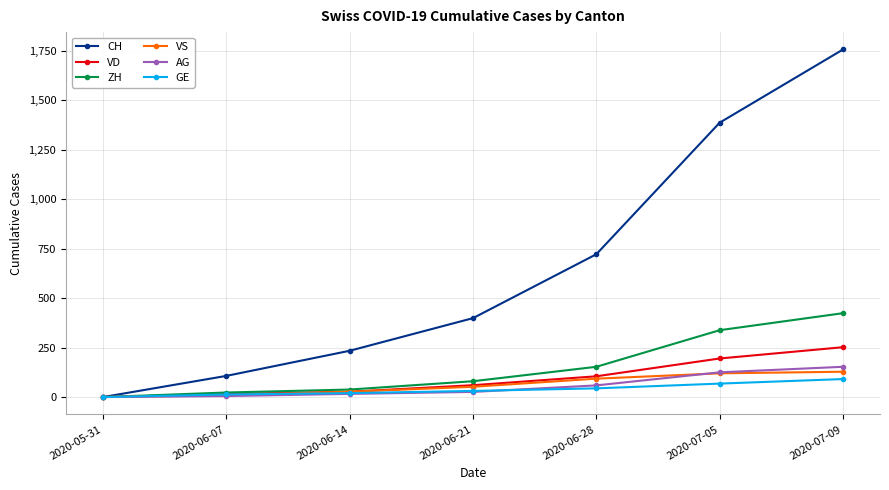

What is the label of the 5th point from the right?

2020-06-14